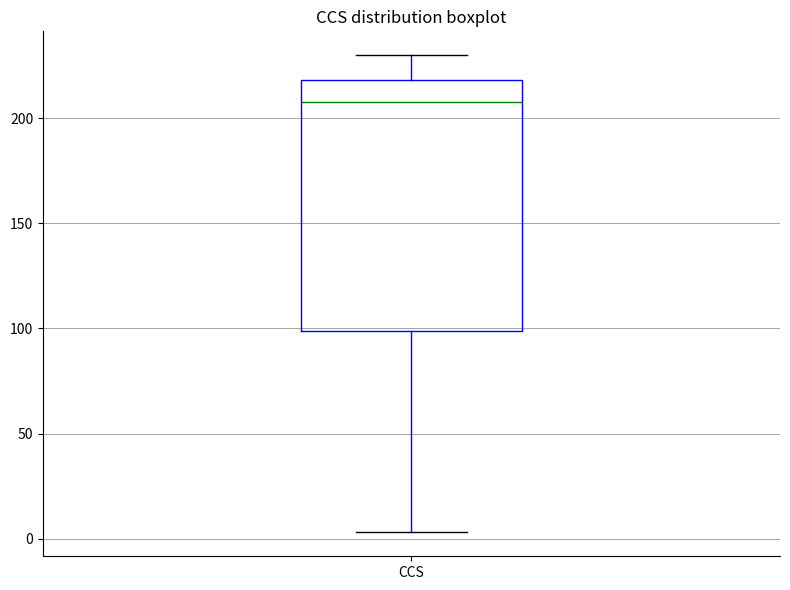

Where does the median line of the box for CCS sit on the y-axis? The values are not printed on the chart, so give them approximately, as read against the axis.

210